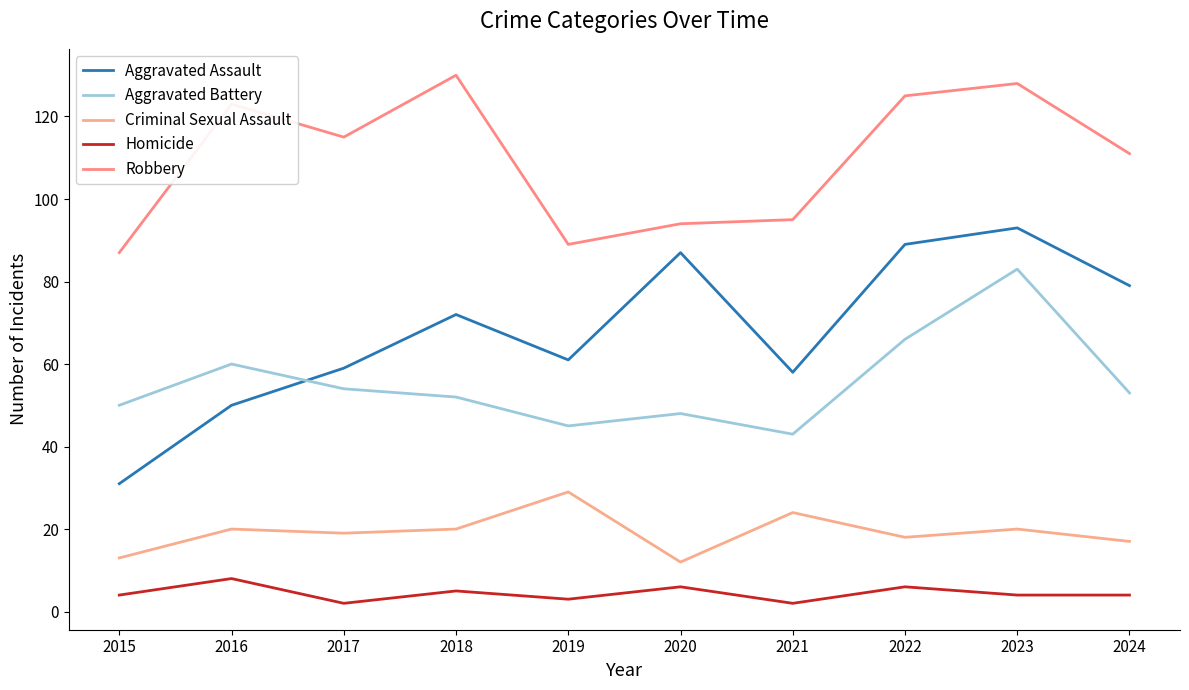

What is the value of the Aggravated Battery point at the 9th from the left?

83